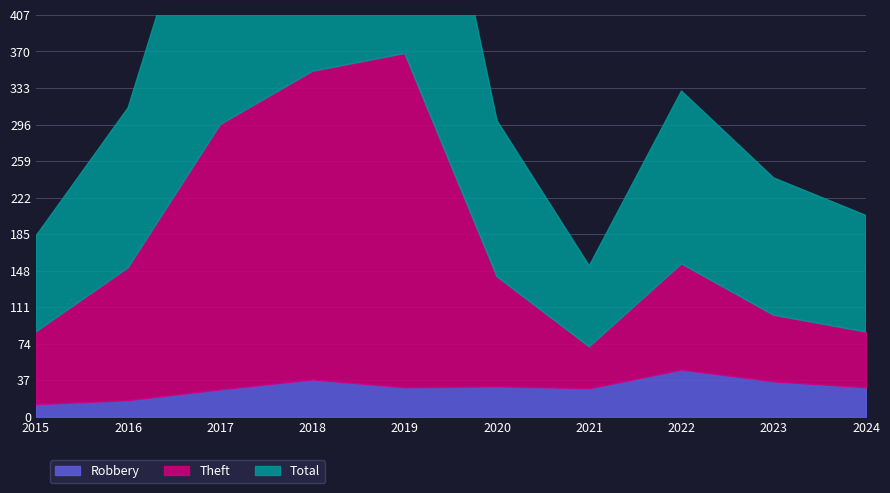

Is it true that Total equals 711 at 2018?

True